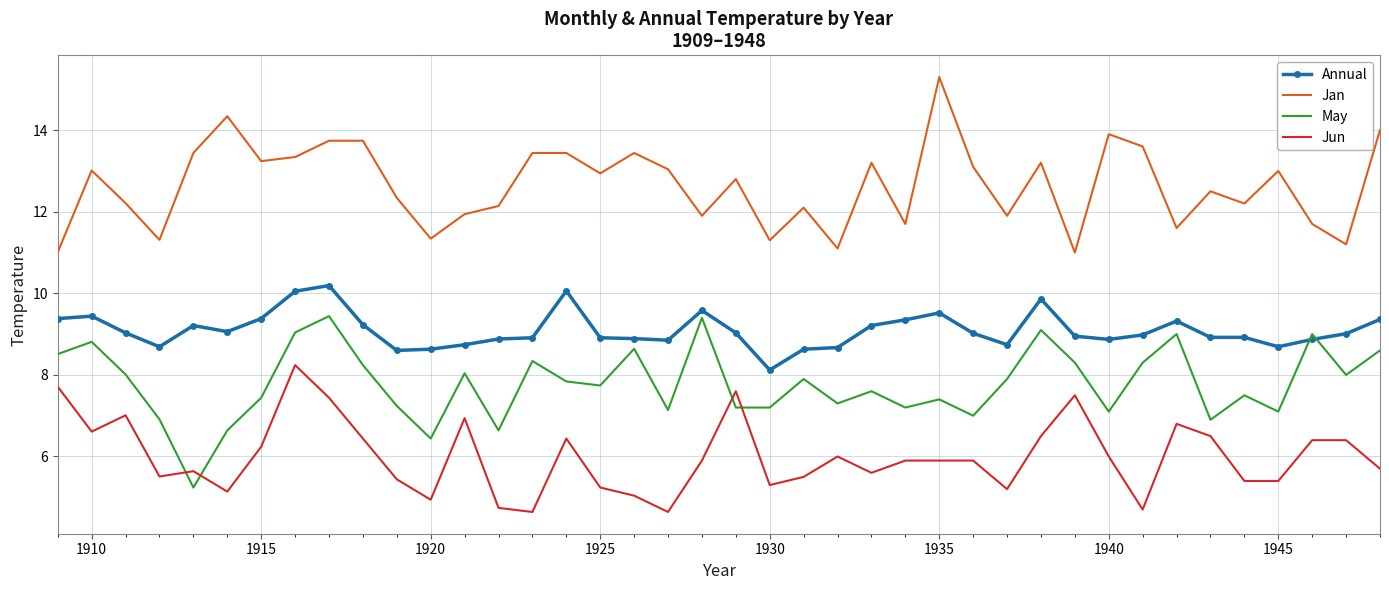

What is the greatest value displayed?

15.3